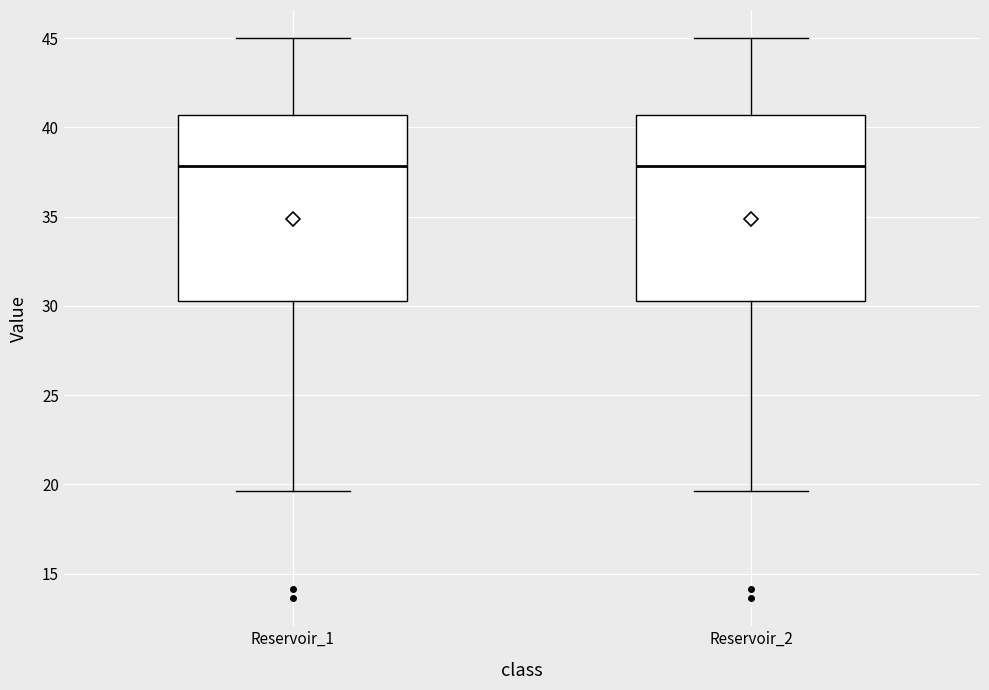

Where is the lower edge of the box for Reservoir_2 on the y-axis? The values are not printed on the chart, so give them approximately, as read against the axis.

30.5